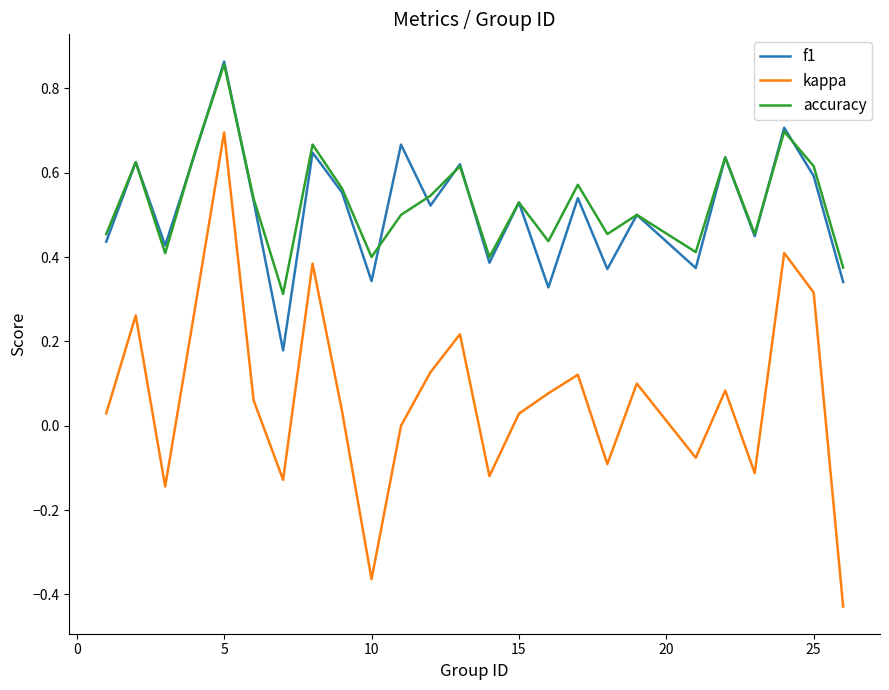

Which series has the largest range (max minus min)?

kappa